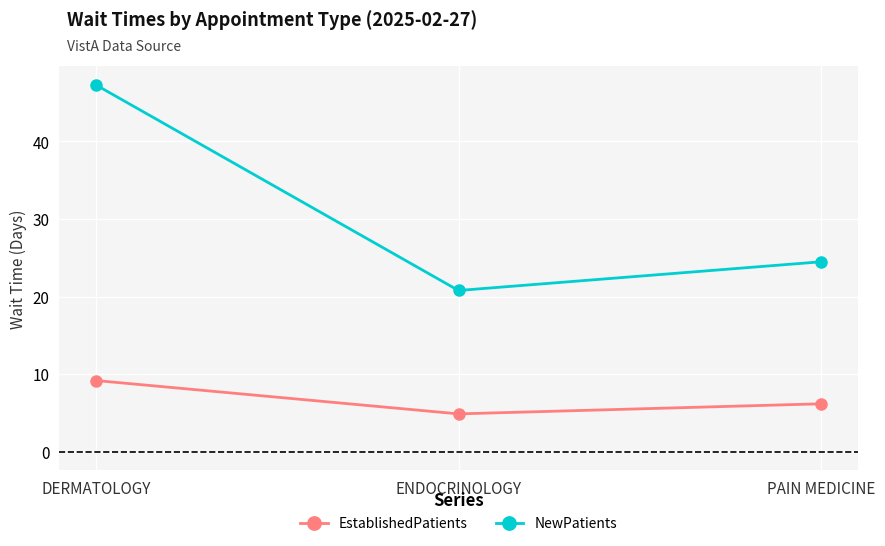

Rank the categories by EstablishedPatients value from lowest to highest.

ENDOCRINOLOGY, PAIN MEDICINE, DERMATOLOGY